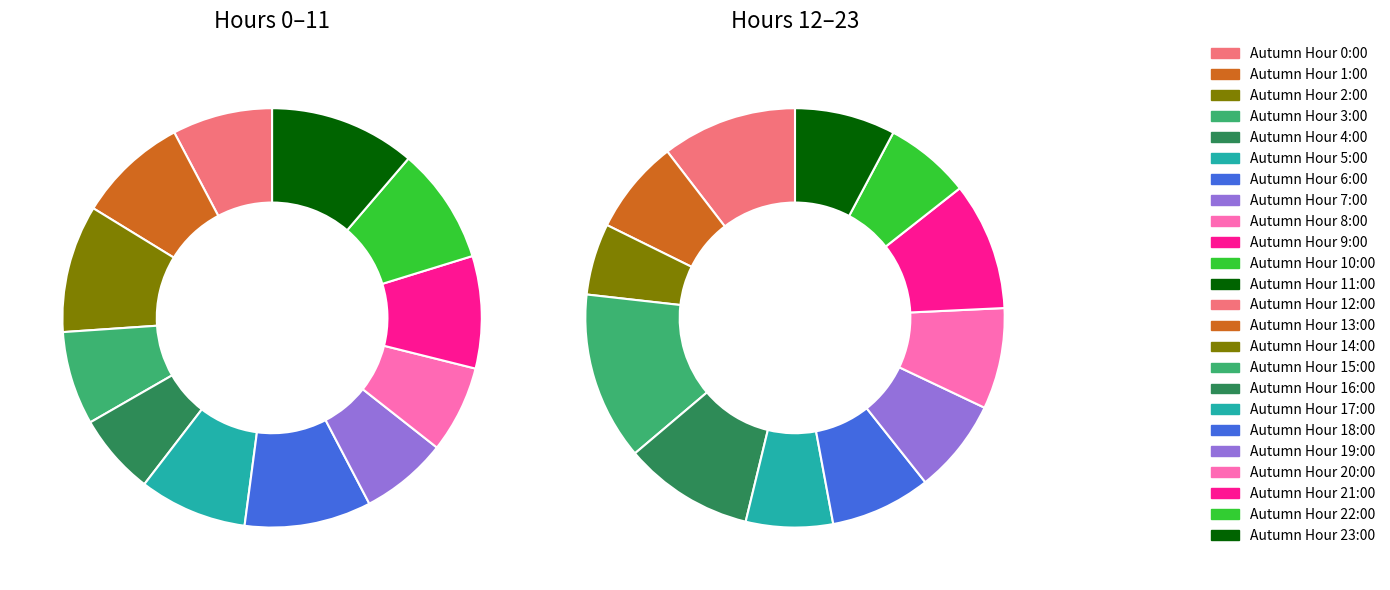

What is the ratio of the value at Autumn Hour 20:00 to the value at Autumn Hour 3:00?

1.1